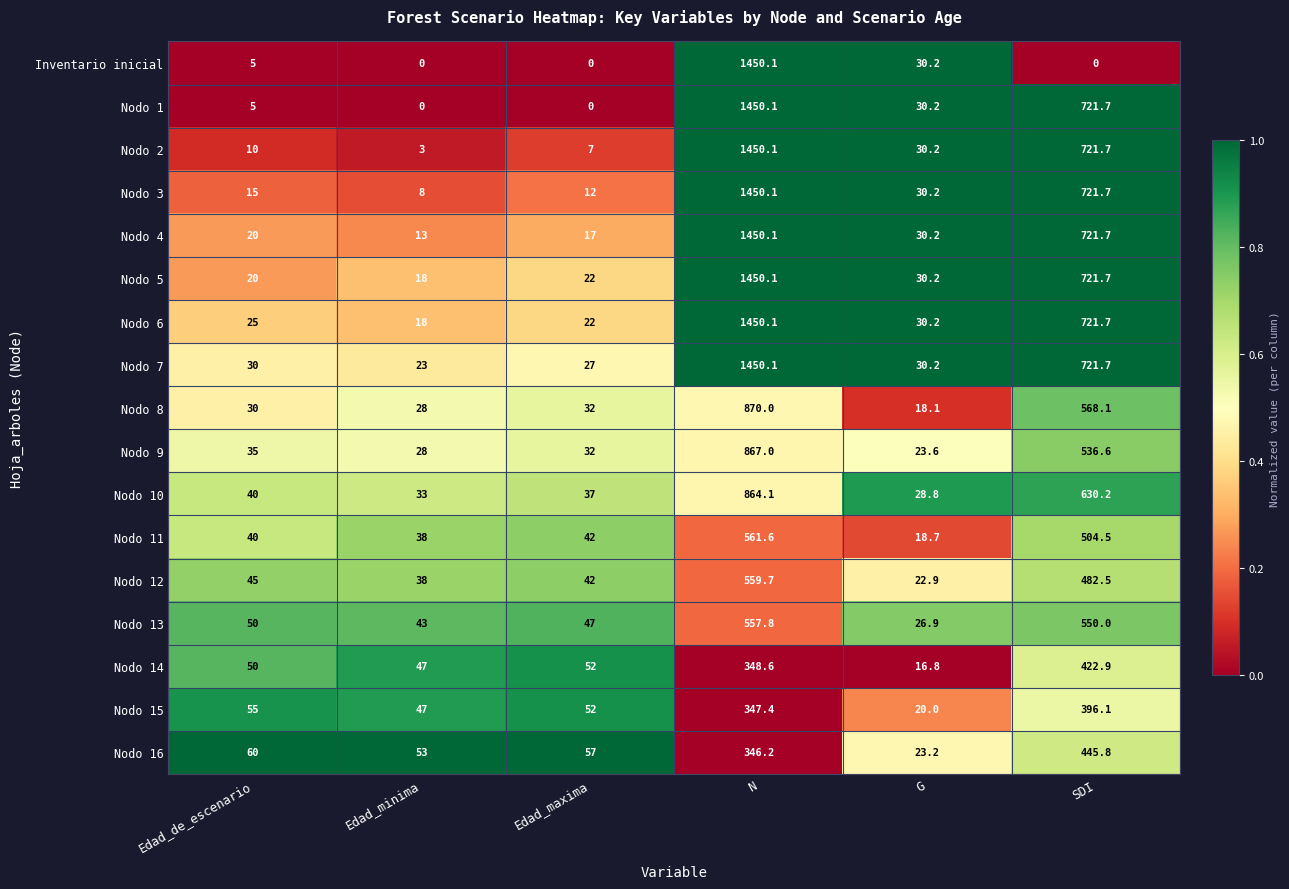

At how many categories does at least one series exceed 0?

6